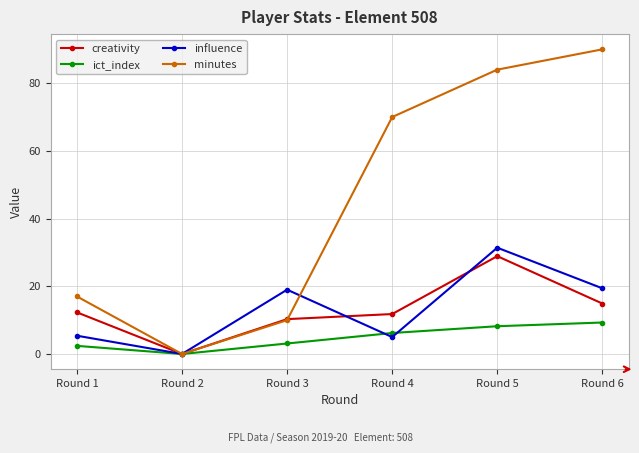

What is the difference between the highest and lowest values at Round 5?

75.8